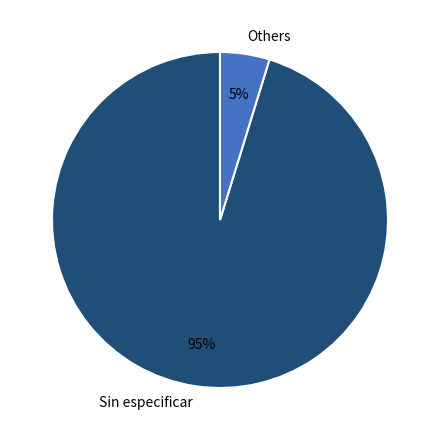

How many slices are in this pie chart?

2